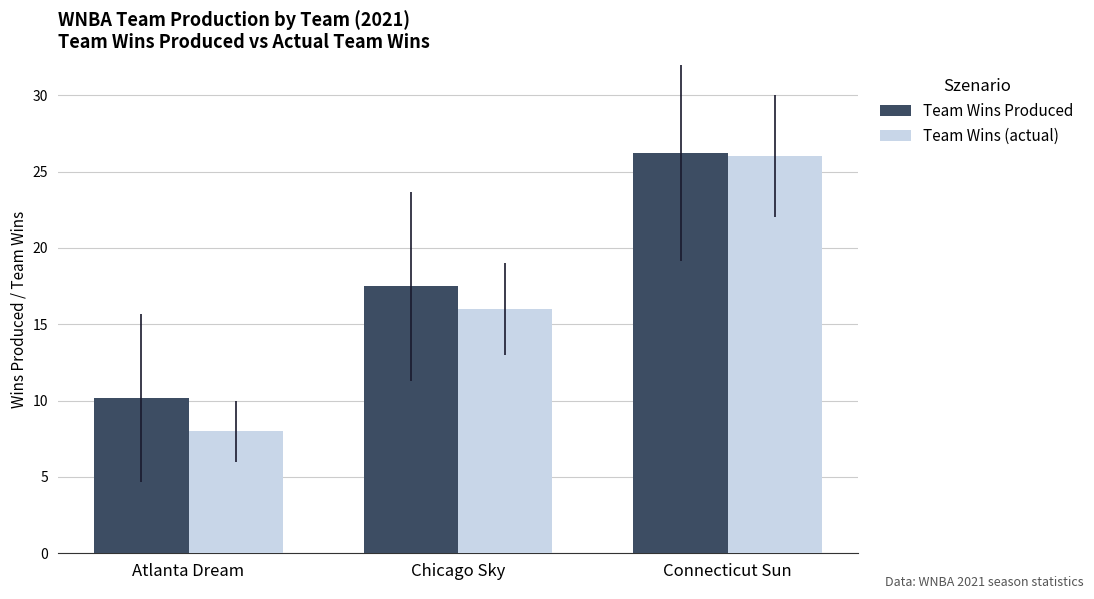

What is the total value across all series at Chicago Sky?

33.5